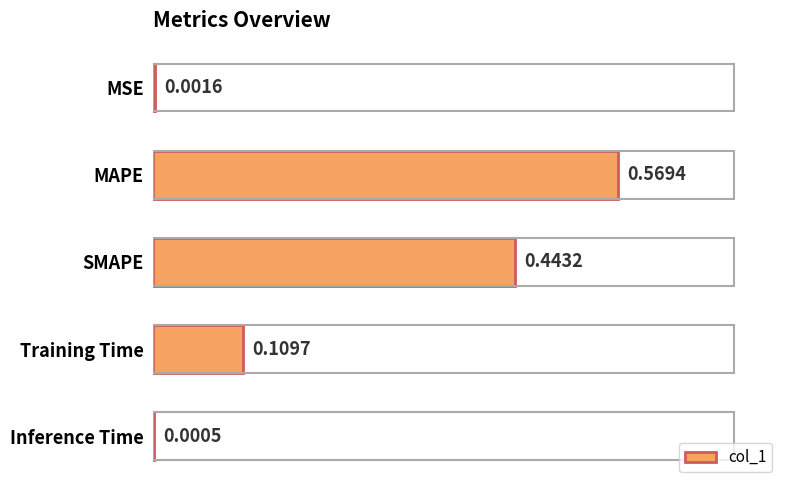

At which label is the value closest to 0?

Inference Time